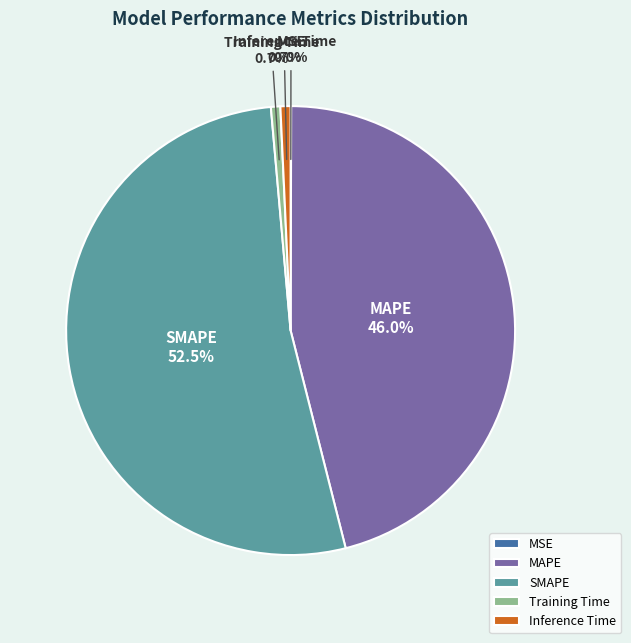

Is there any slice that represents more than half of the pie?

Yes